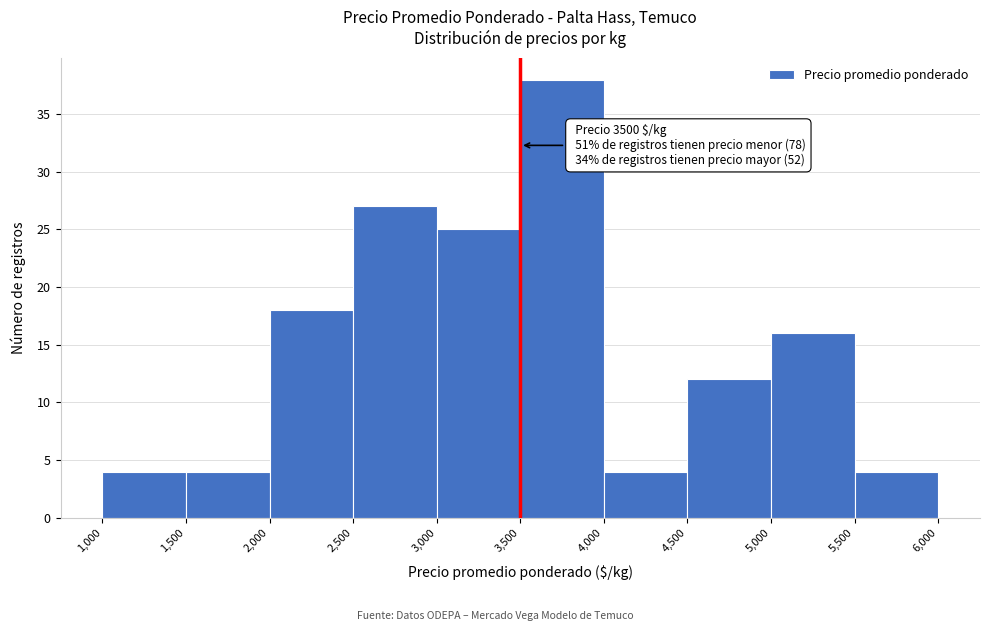

Which range on the x-axis has the tallest bar?

3,500 to 4,000